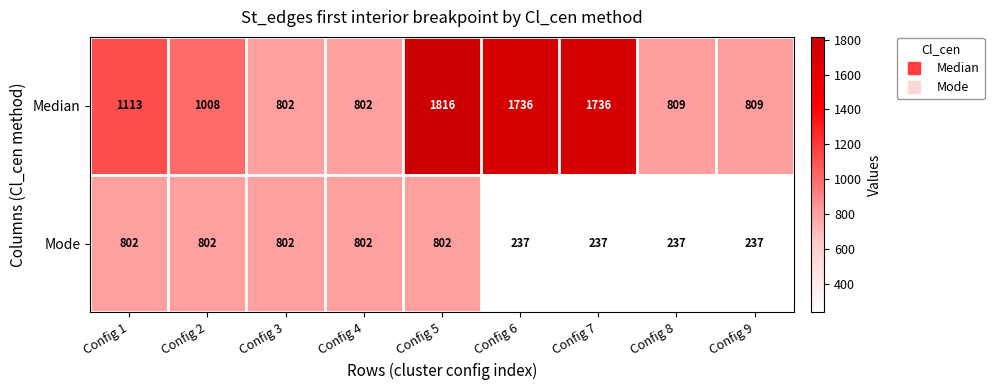

Which label corresponds to the largest value in the chart?

Config 5